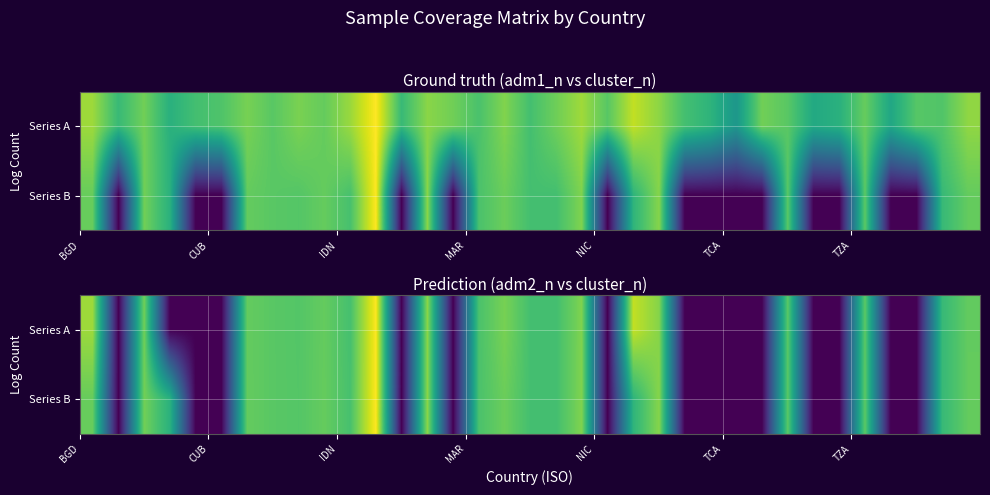

Count the number of categories in the chart.

35